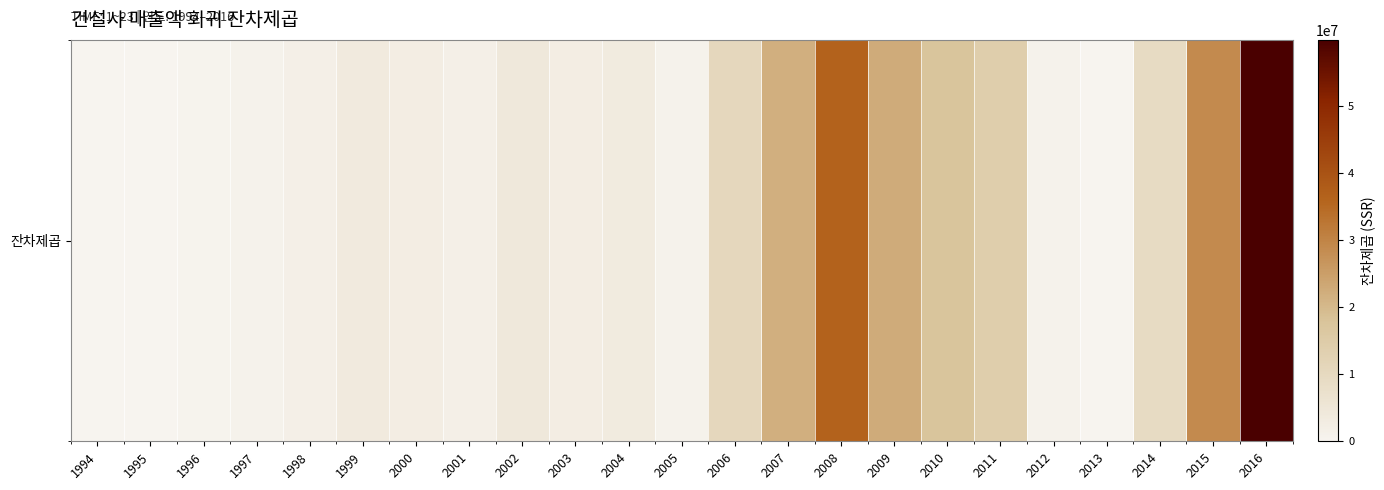

What is the maximum value shown in the chart?

59822776.8